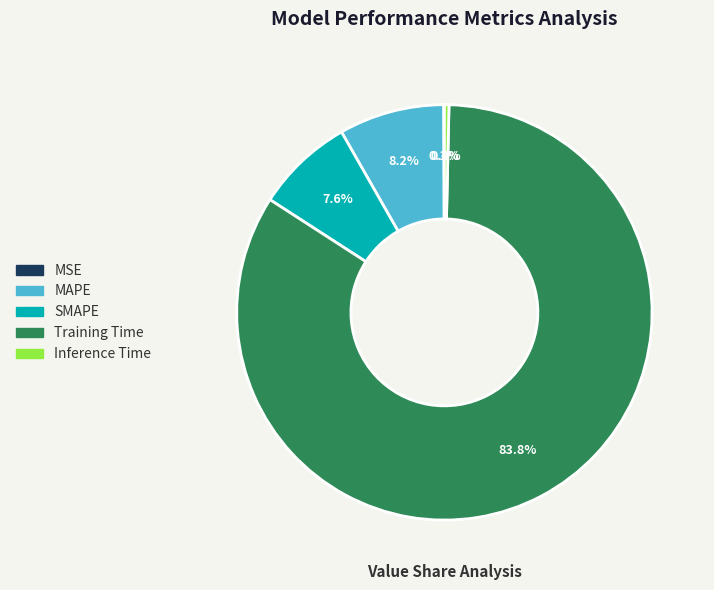

Do Inference Time and MAPE together represent more than half of the pie?

No